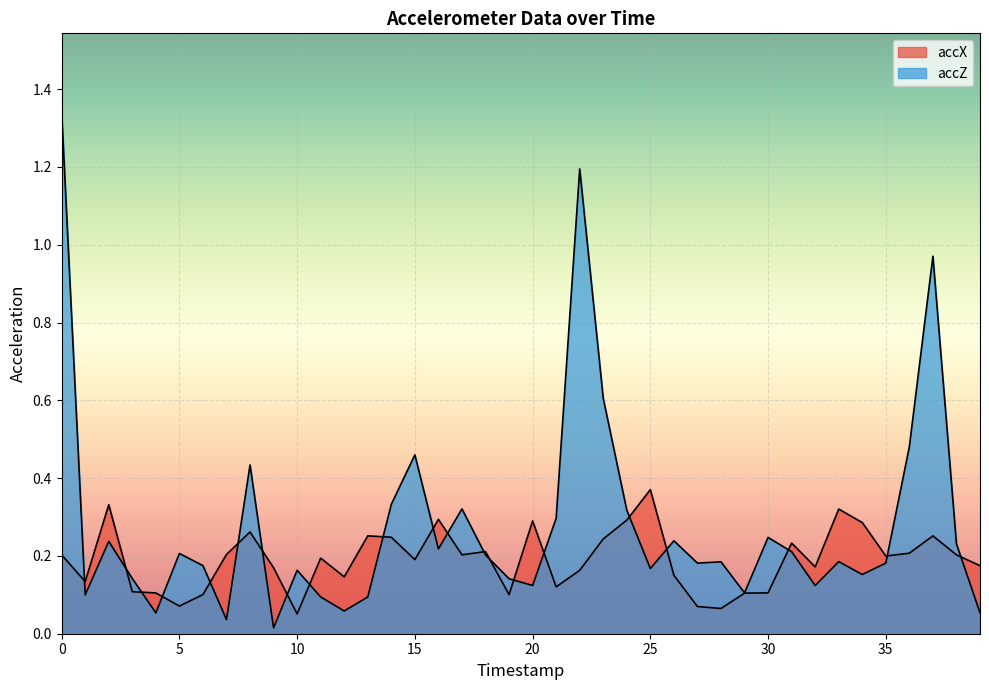

Is it true that accX equals 0.2 at 35?

True